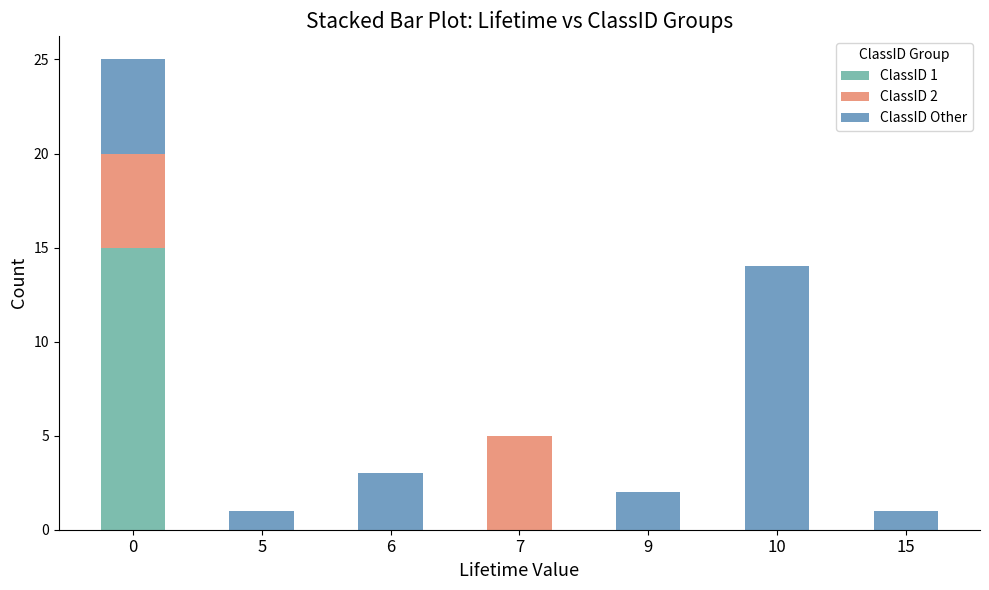

True or false: ClassID 1 has a value of -10 at 7.

False